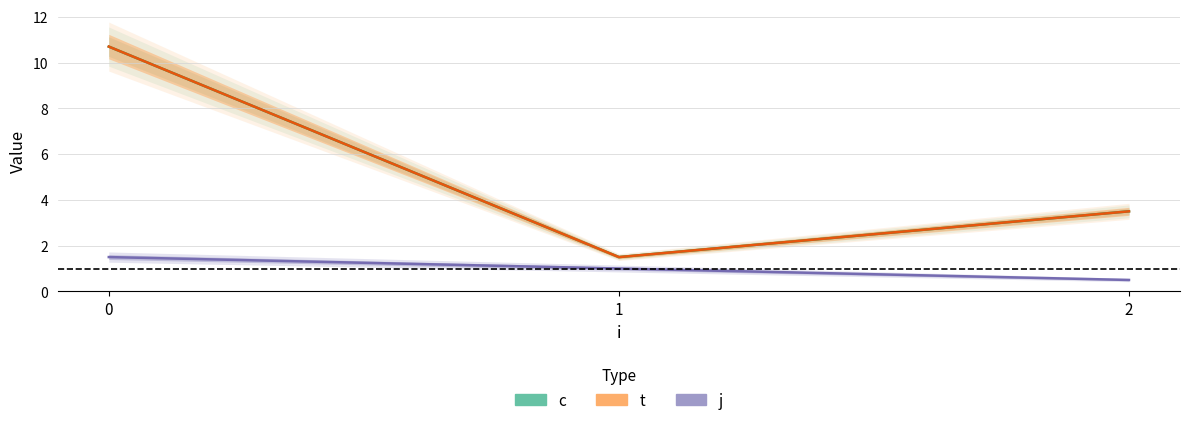

What is the spread (max minus min) of values at 2?

3.0